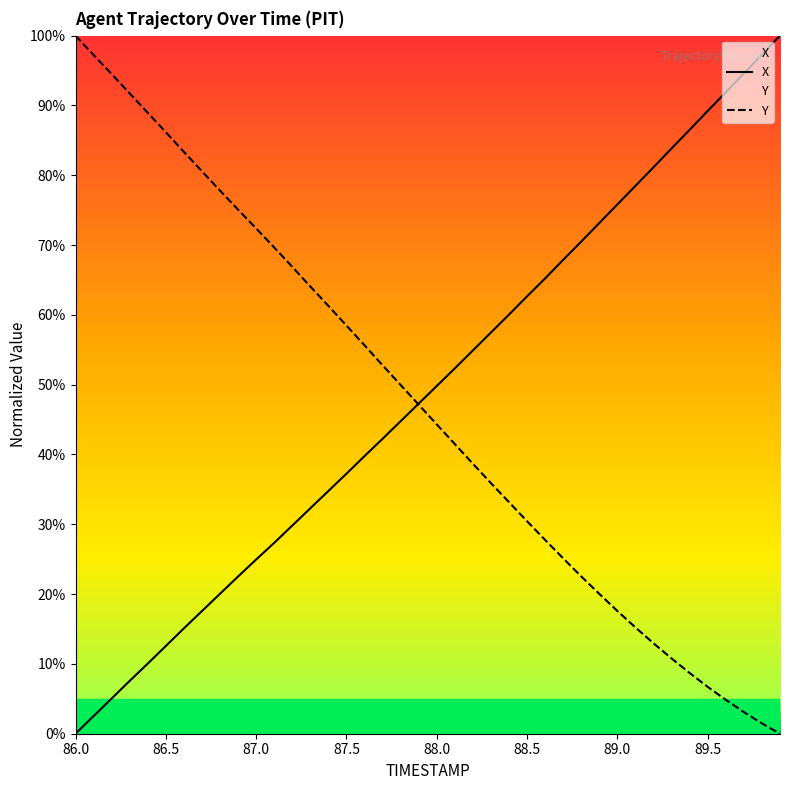

Read the X value at 89.8.

97.3